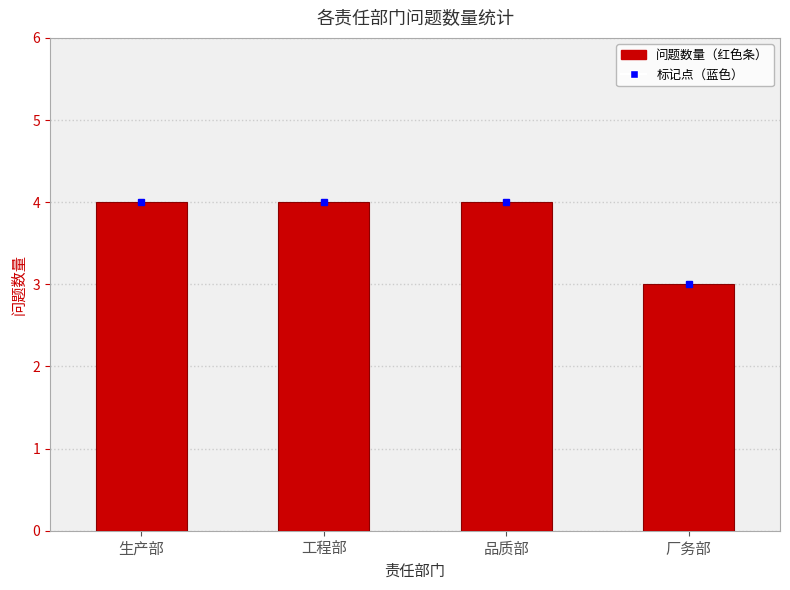

What is the greatest value displayed?

4